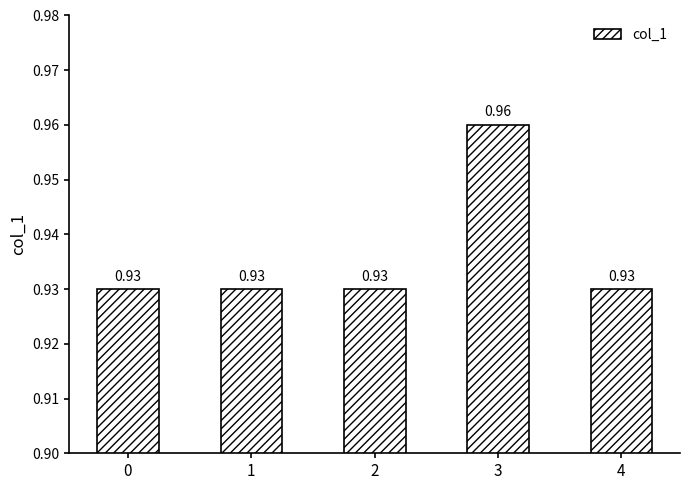

What is the sum of all values?

4.7